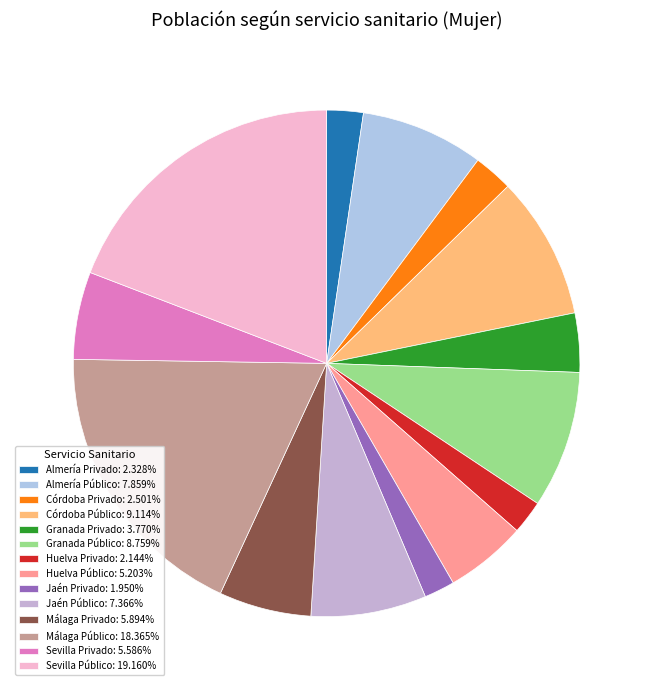

How many slices are in this pie chart?

14